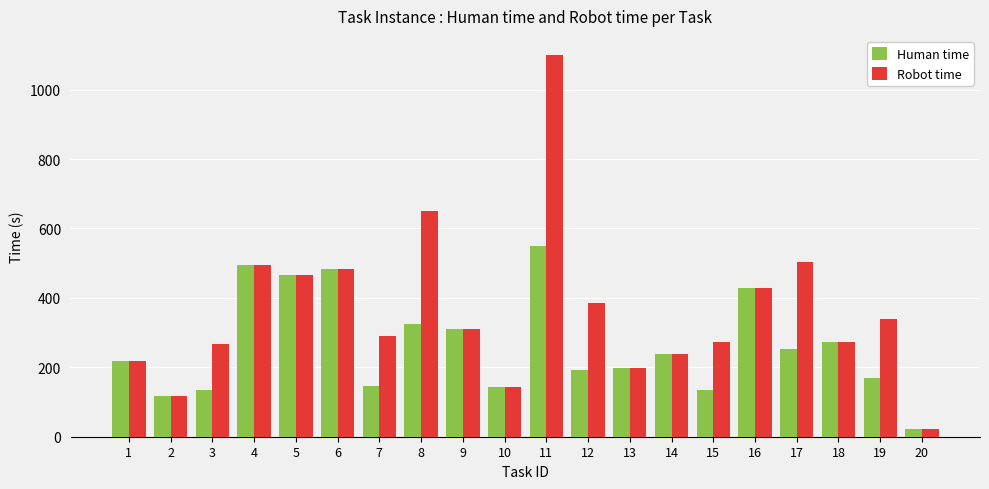

What is the average value of the Robot time series?

360